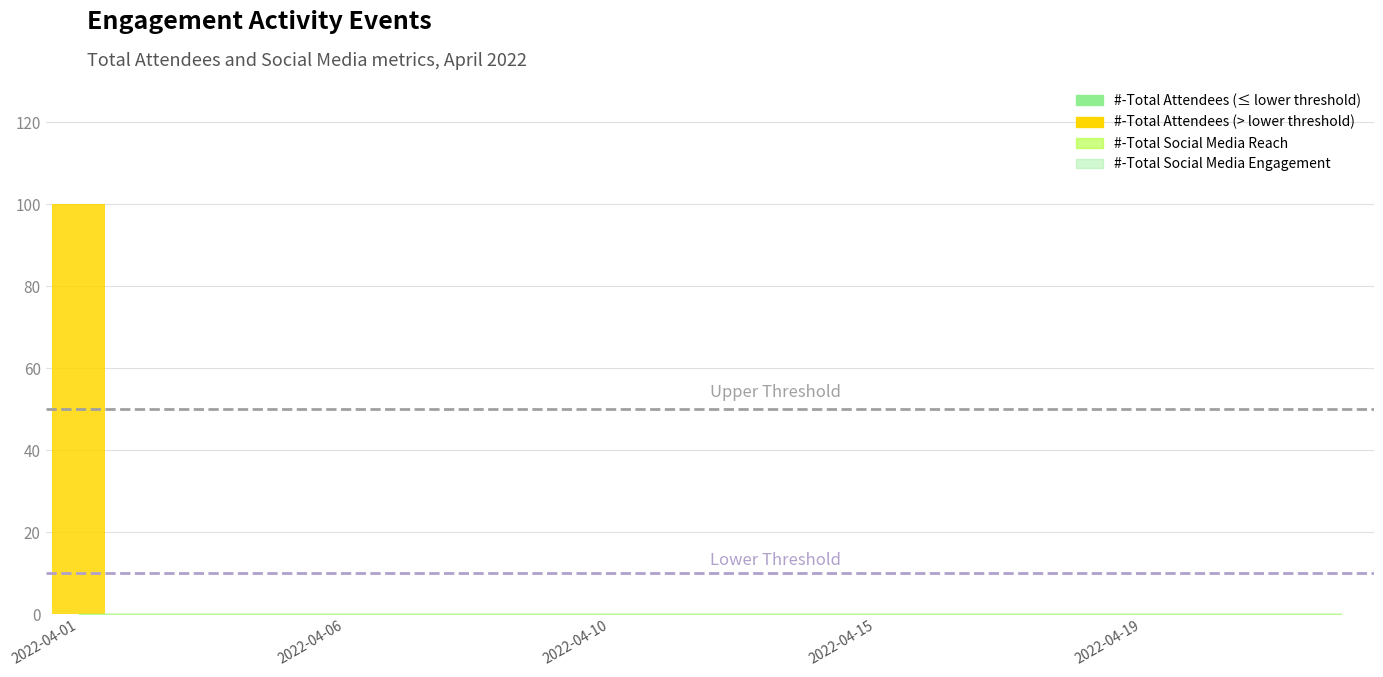

What is the sum of all values?

100